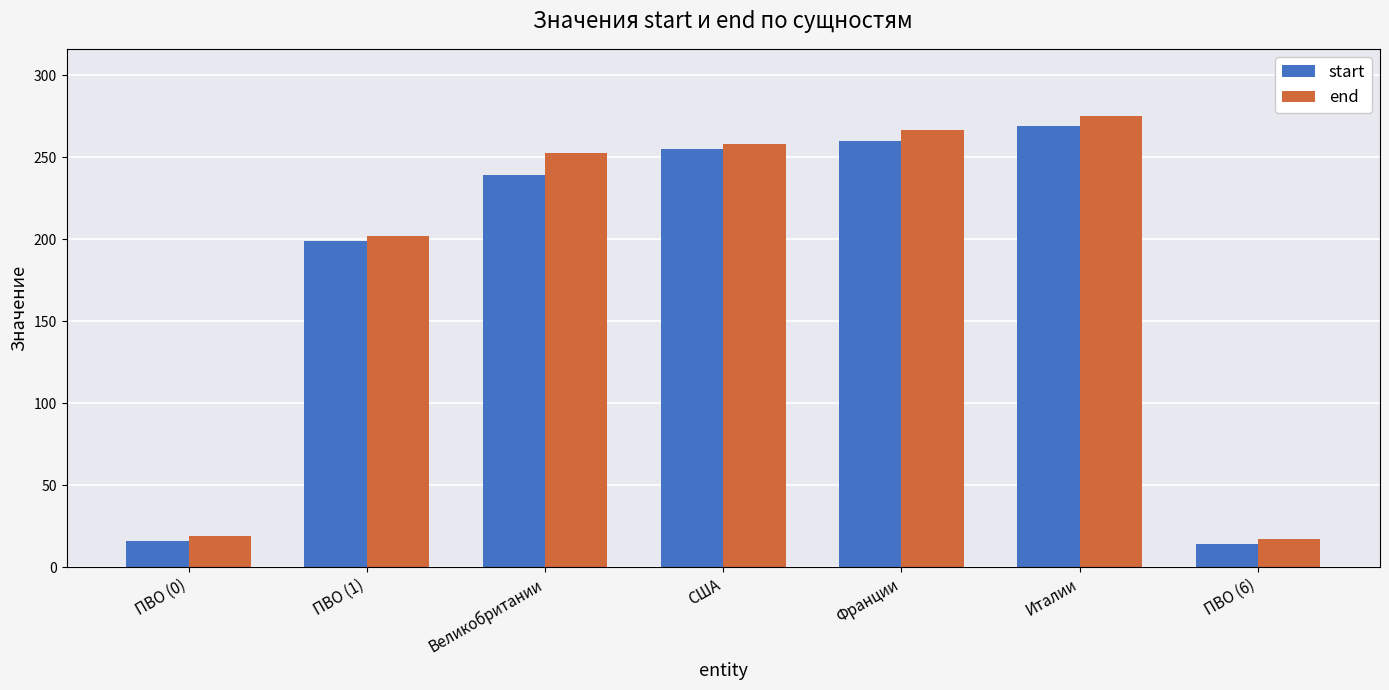

Rank the series by their maximum value, from highest to lowest.

end, start